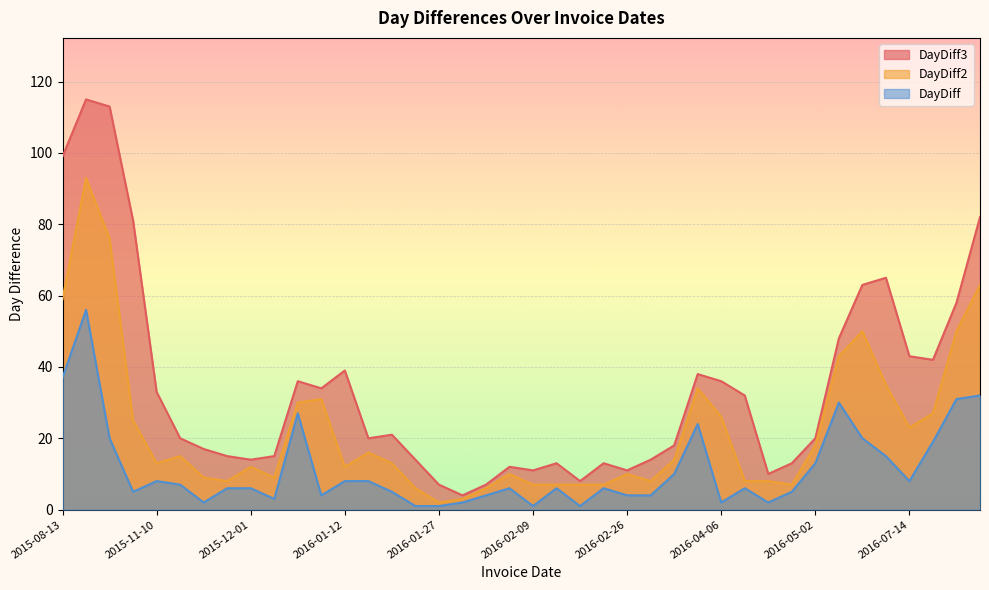

What is the label of the 37th point from the left?

2016-07-14